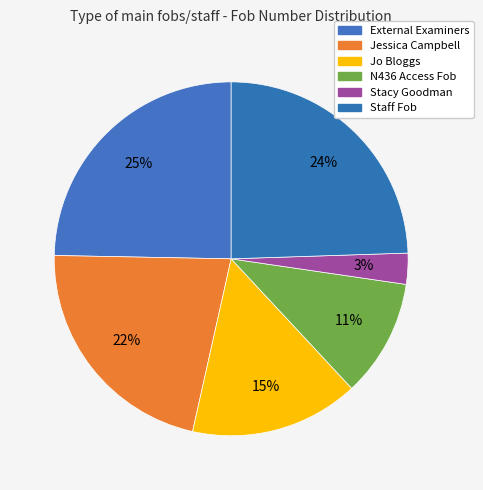

Between Stacy Goodman and Staff Fob, which is larger?

Staff Fob